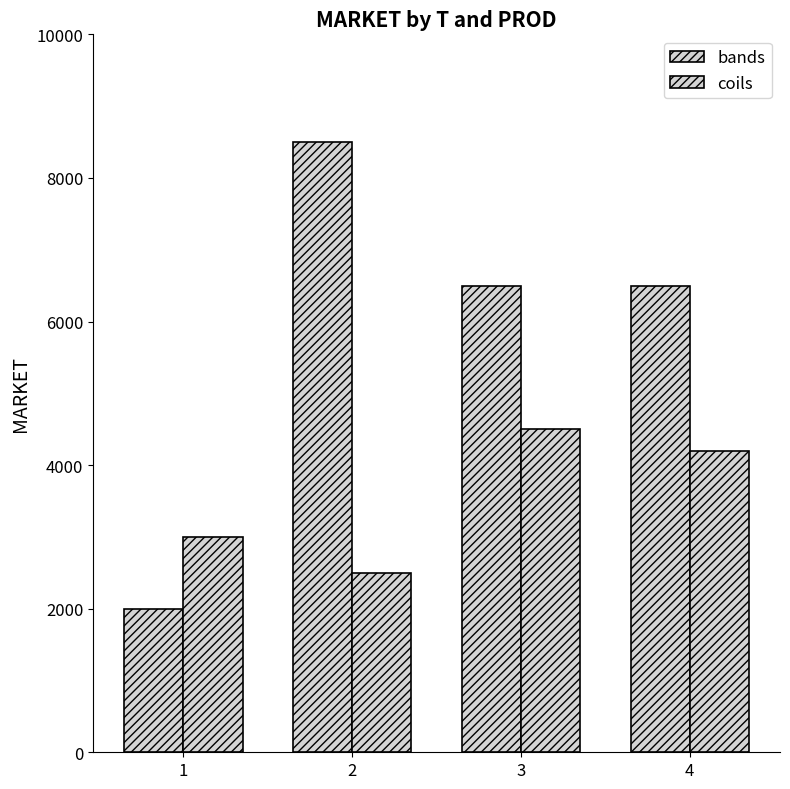

Which category has the lowest value across all series?

1